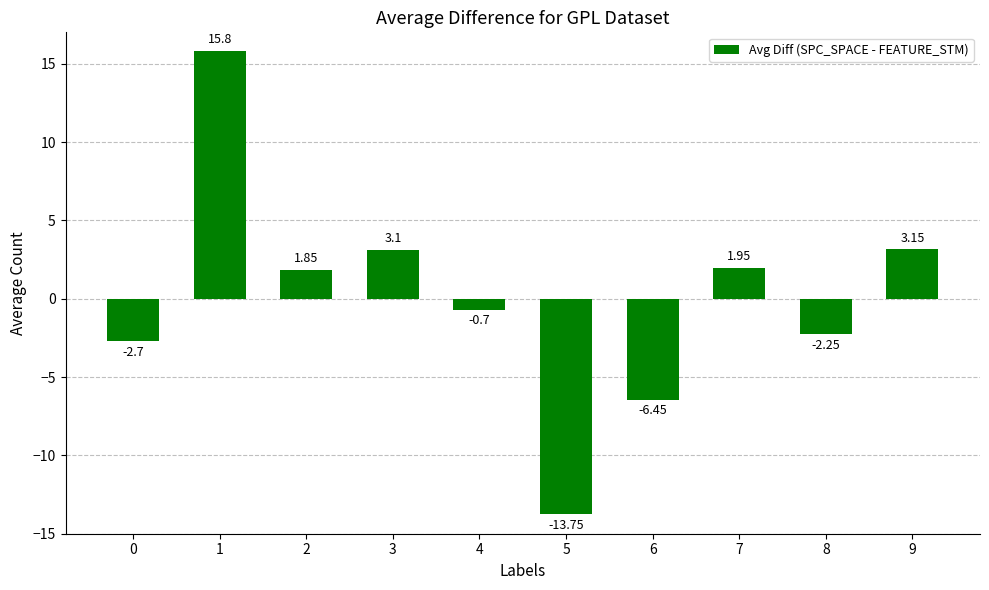

The value at 3 is 1.2. True or false?

False